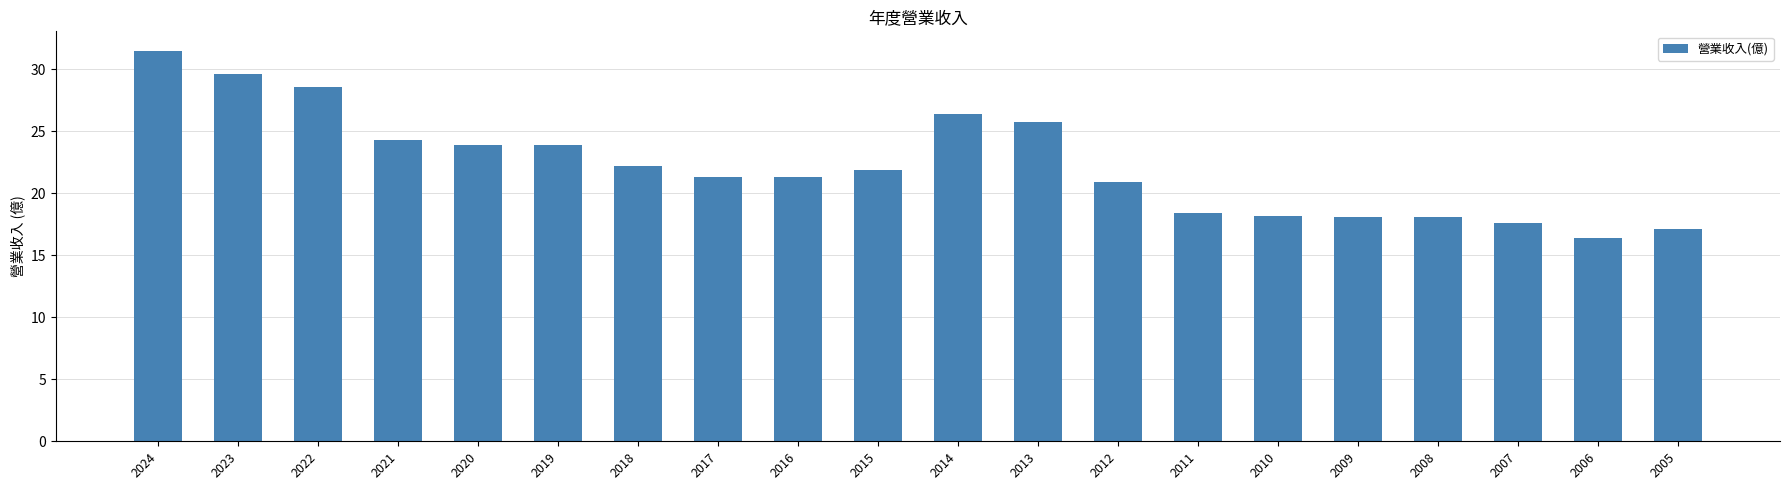

Which has a higher value, 2008 or 2019?

2019